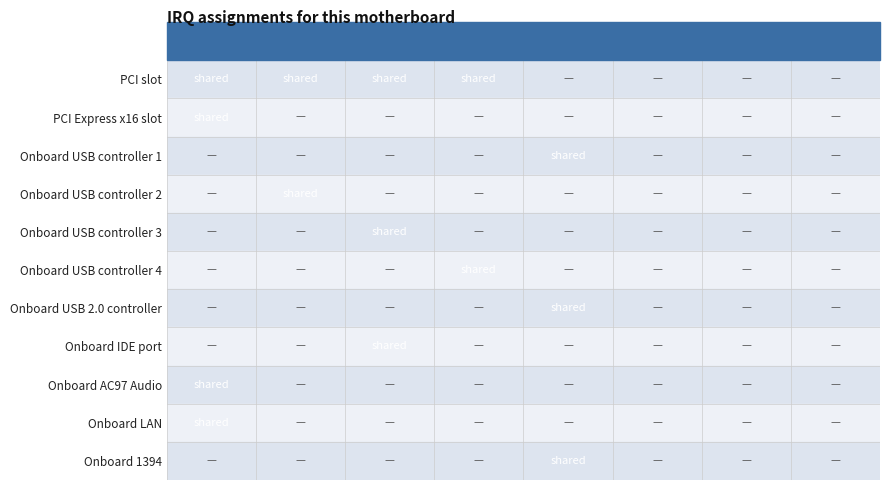

Reading left to right, transcribe all the data shown in this chart.

PCI slot: A=1	B=1	C=1	D=1	E=0	F=0	G=0	H=0
PCI Express x16 slot: A=1	B=0	C=0	D=0	E=0	F=0	G=0	H=0
Onboard USB controller 1: A=0	B=0	C=0	D=0	E=1	F=0	G=0	H=0
Onboard USB controller 2: A=0	B=1	C=0	D=0	E=0	F=0	G=0	H=0
Onboard USB controller 3: A=0	B=0	C=1	D=0	E=0	F=0	G=0	H=0
Onboard USB controller 4: A=0	B=0	C=0	D=1	E=0	F=0	G=0	H=0
Onboard USB 2.0 controller: A=0	B=0	C=0	D=0	E=1	F=0	G=0	H=0
Onboard IDE port: A=0	B=0	C=1	D=0	E=0	F=0	G=0	H=0
Onboard AC97 Audio: A=1	B=0	C=0	D=0	E=0	F=0	G=0	H=0
Onboard LAN: A=1	B=0	C=0	D=0	E=0	F=0	G=0	H=0
Onboard 1394: A=0	B=0	C=0	D=0	E=1	F=0	G=0	H=0